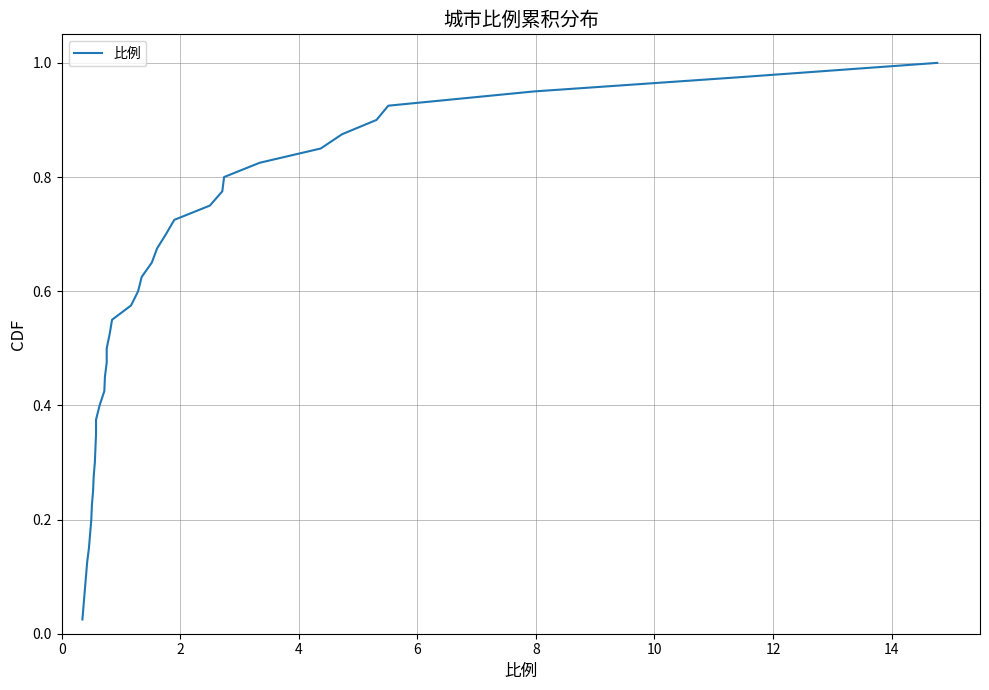

Is it true that the value at 32 is 0.4?

False